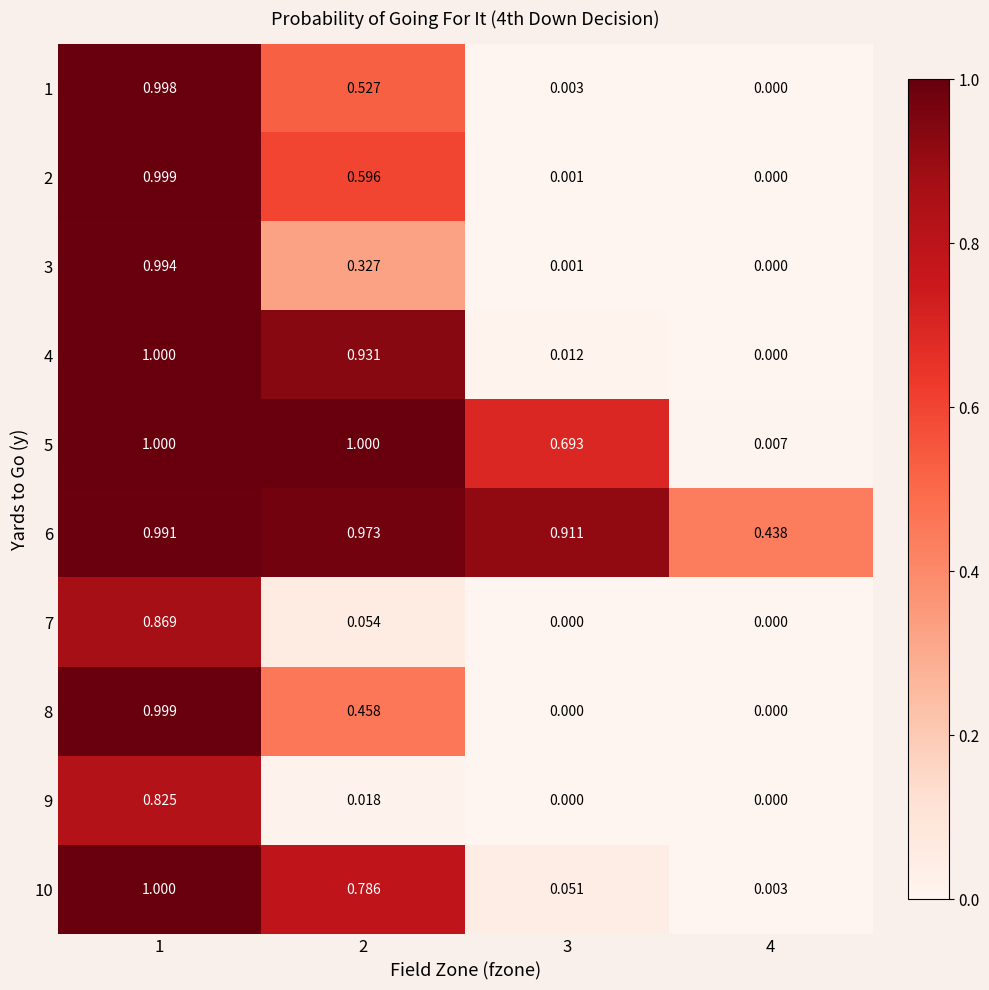

Reading left to right, transcribe all the data shown in this chart.

1: 1=1.0	2=0.5	3=0.0	4=0.0
2: 1=1.0	2=0.6	3=0.0	4=0.0
3: 1=1.0	2=0.3	3=0.0	4=0.0
4: 1=1.0	2=0.9	3=0.0	4=0.0
5: 1=1.0	2=1.0	3=0.7	4=0.0
6: 1=1.0	2=1.0	3=0.9	4=0.4
7: 1=0.9	2=0.1	3=0.0	4=0.0
8: 1=1.0	2=0.5	3=0.0	4=0.0
9: 1=0.8	2=0.0	3=0.0	4=0.0
10: 1=1.0	2=0.8	3=0.1	4=0.0